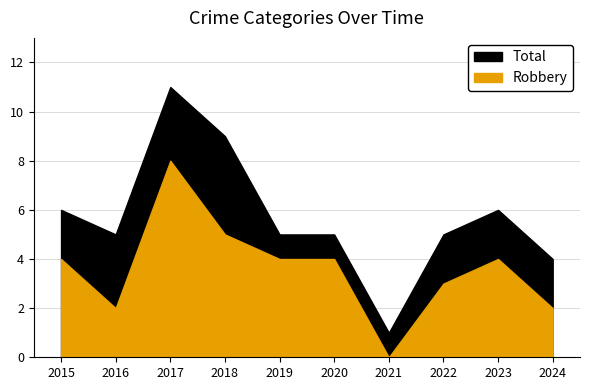

Which series has the widest spread of values?

Total